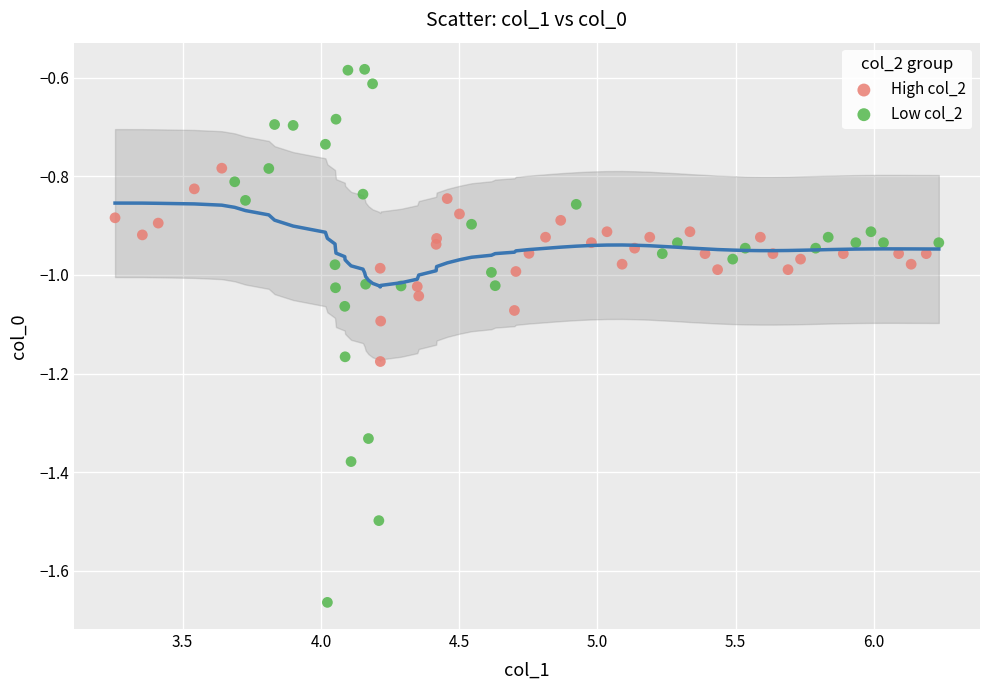

Which series reaches the minimum Y coordinate?

Low col_2